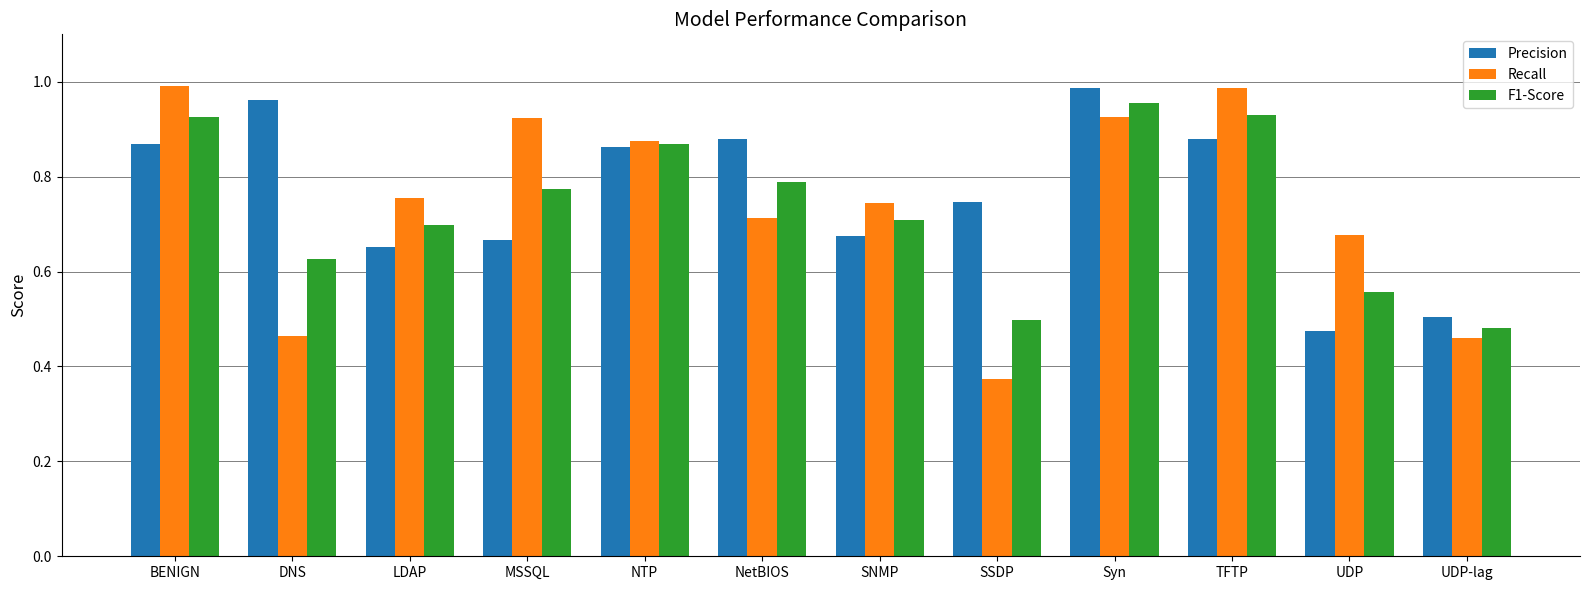

The value of Recall at NetBIOS is 1.2. True or false?

False